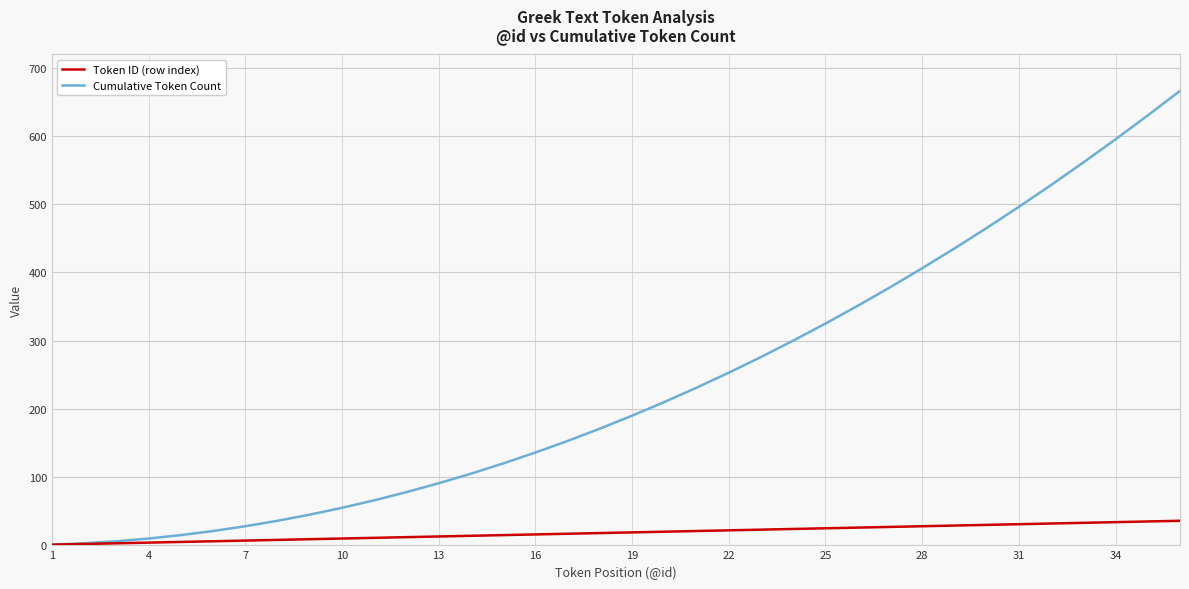

Which series has the widest spread of values?

Cumulative Token Count